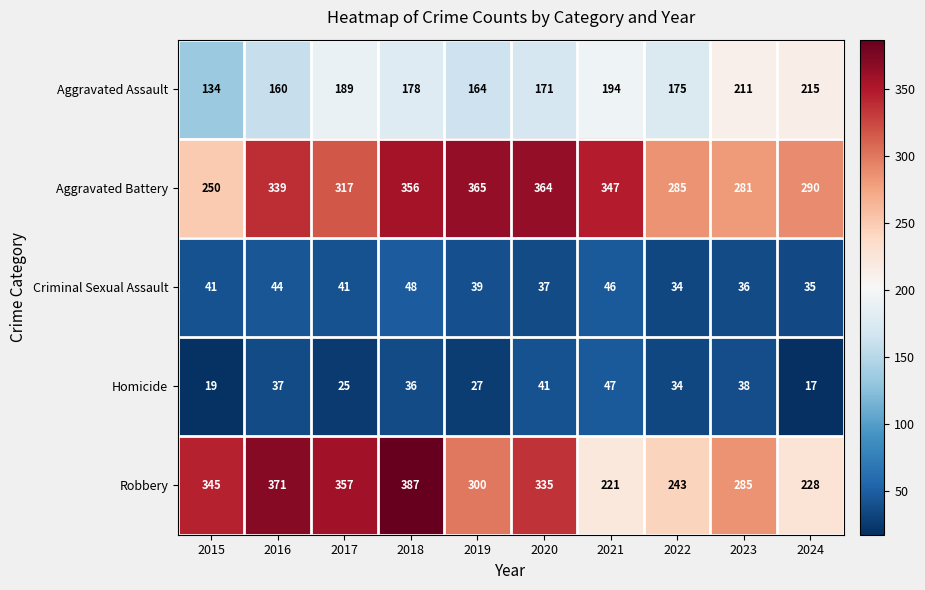

True or false: Robbery has a value of 508 at 2017.

False